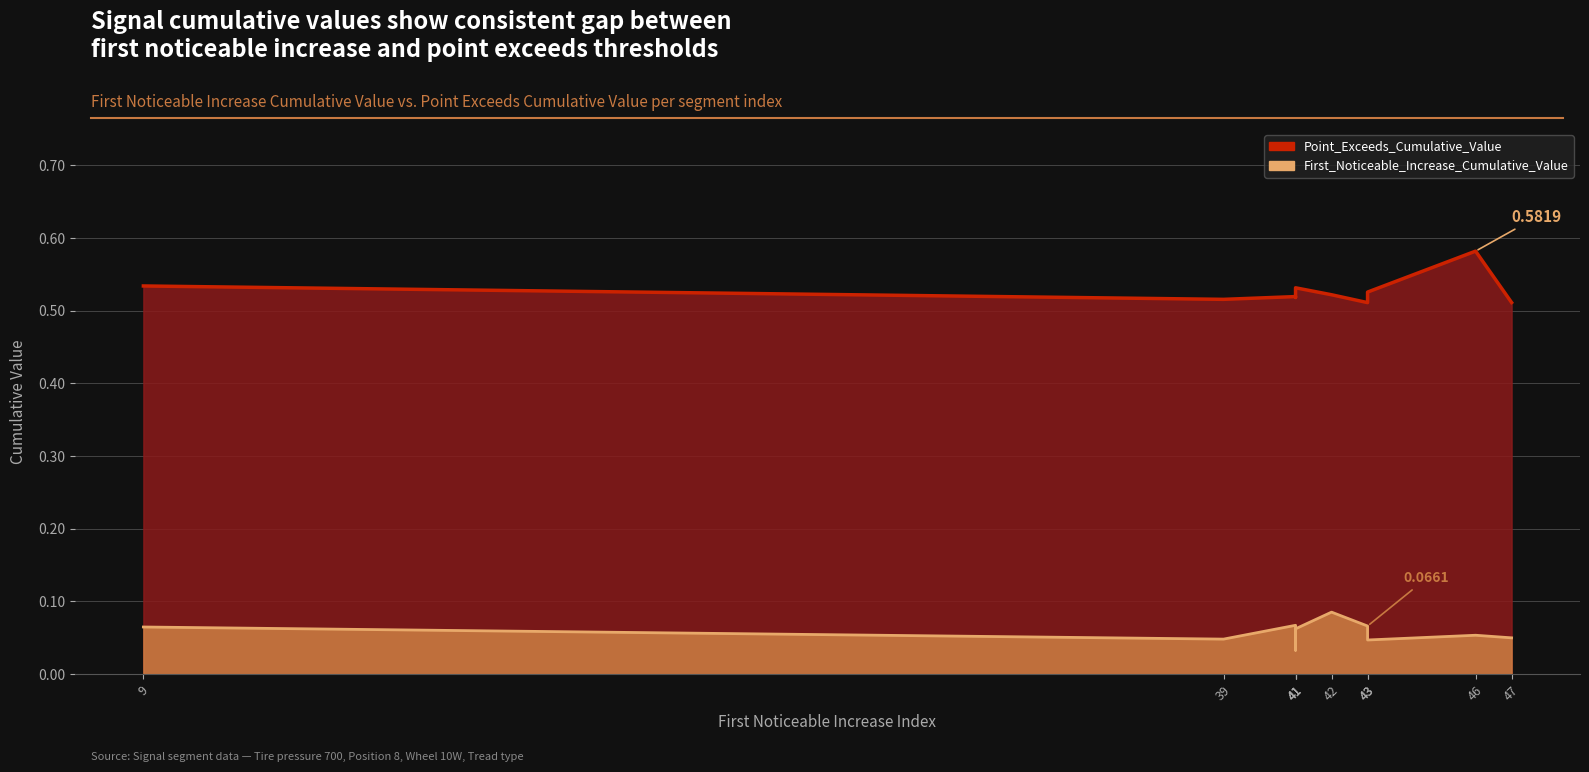

At how many categories does at least one series exceed 0?

10